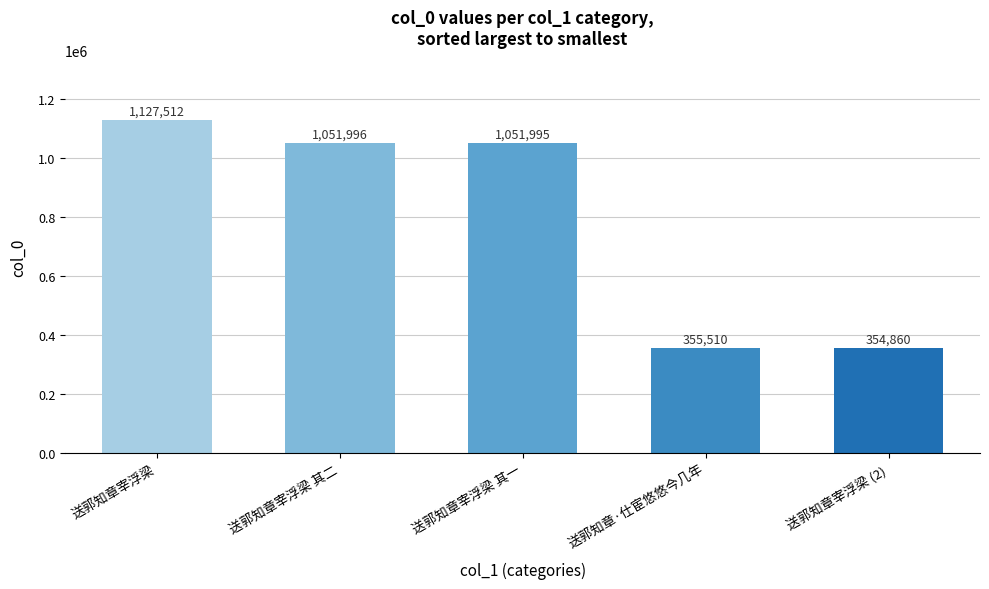

Reading left to right, list all the values displayed in this chart.

送郭知章宰浮梁=1127512	送郭知章宰浮梁 其二=1051996	送郭知章宰浮梁 其一=1051995	送郭知章·仕宦悠悠今几年=355510	送郭知章宰浮梁 (2)=354860